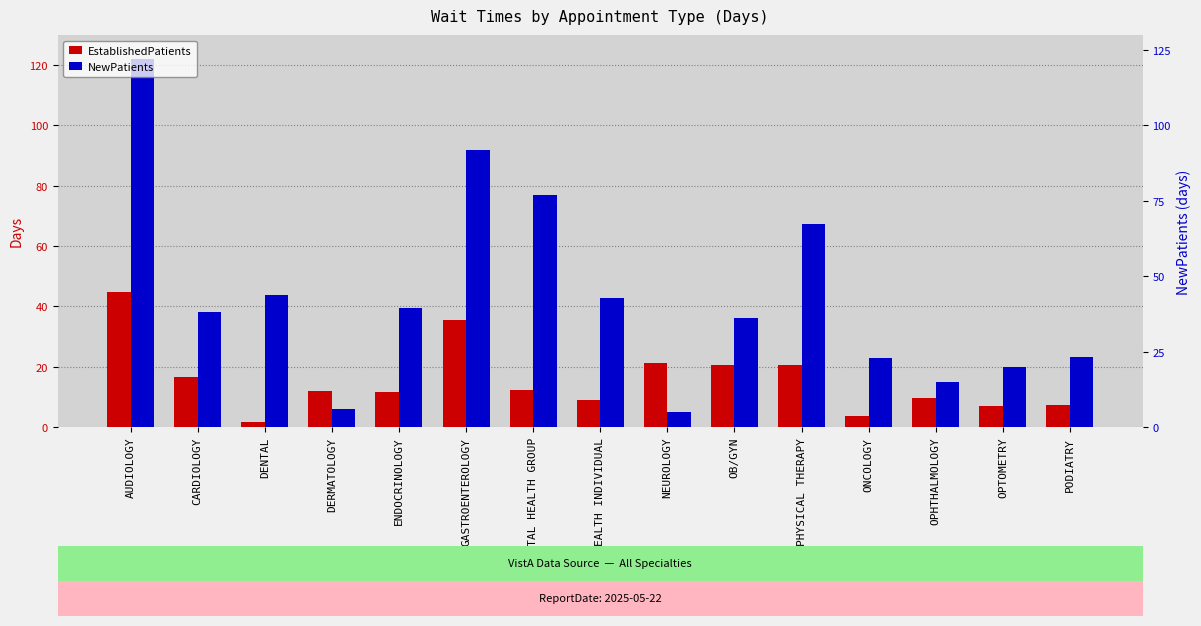

At how many categories does at least one series exceed 79?

2